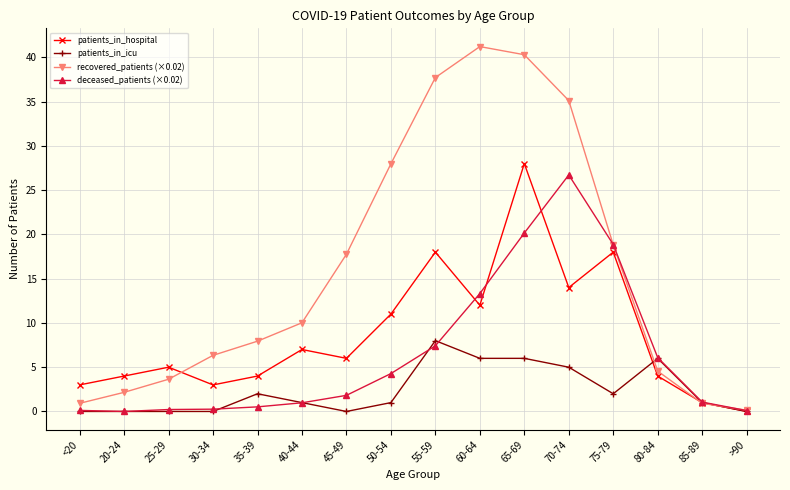

Which category has the highest value in the patients_in_hospital series?

65-69